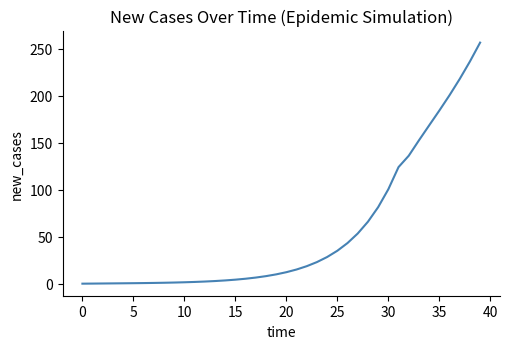

Does the chart display data point markers on the line(s)?

No